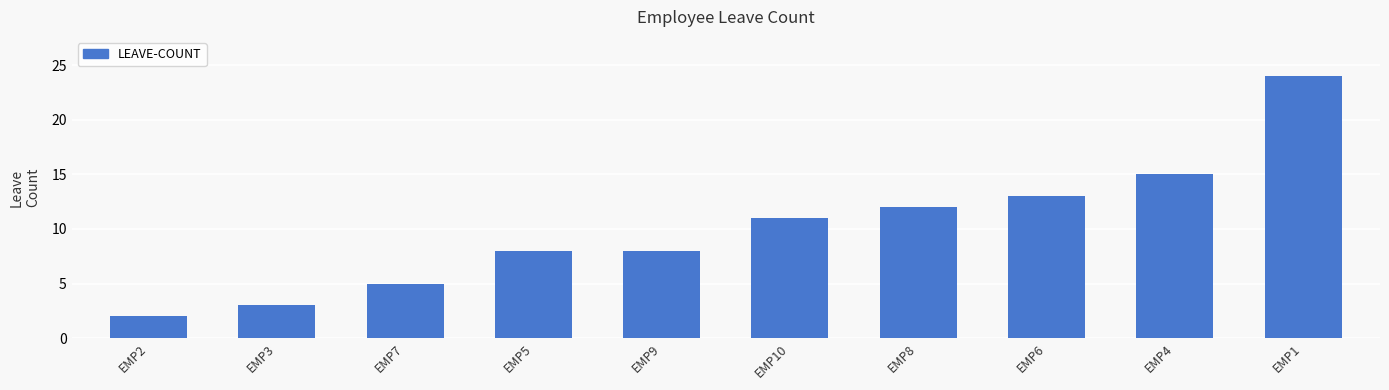

How many bars are there in total?

10